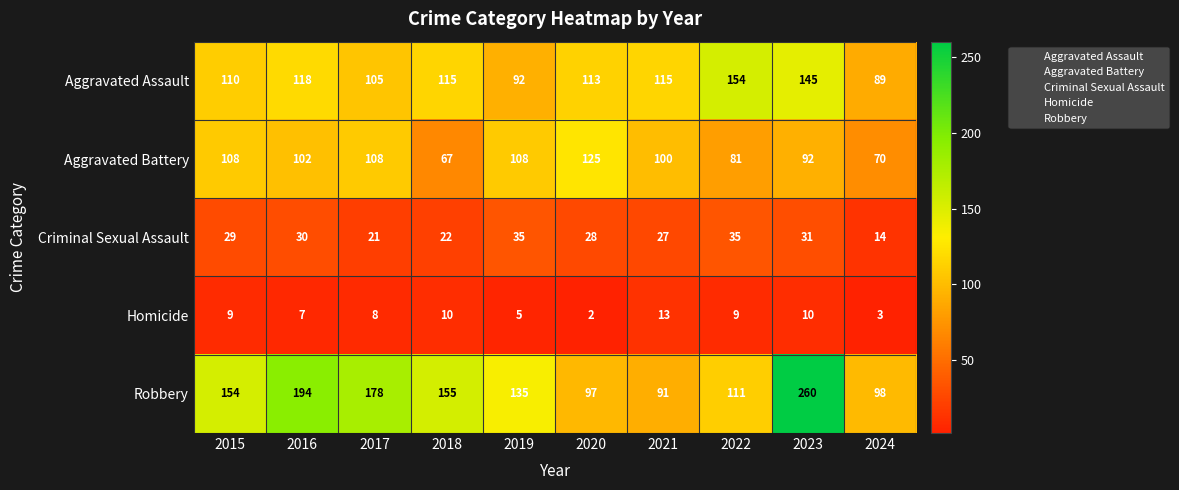

What is the minimum value shown in the chart?

2